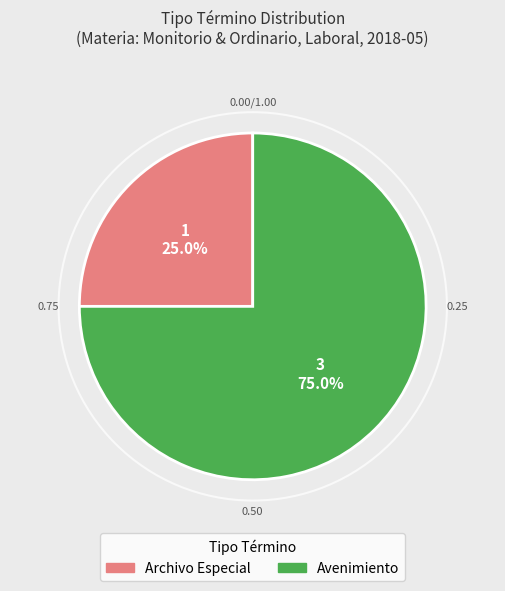

Rank the categories by value from lowest to highest.

Archivo Especial, Avenimiento